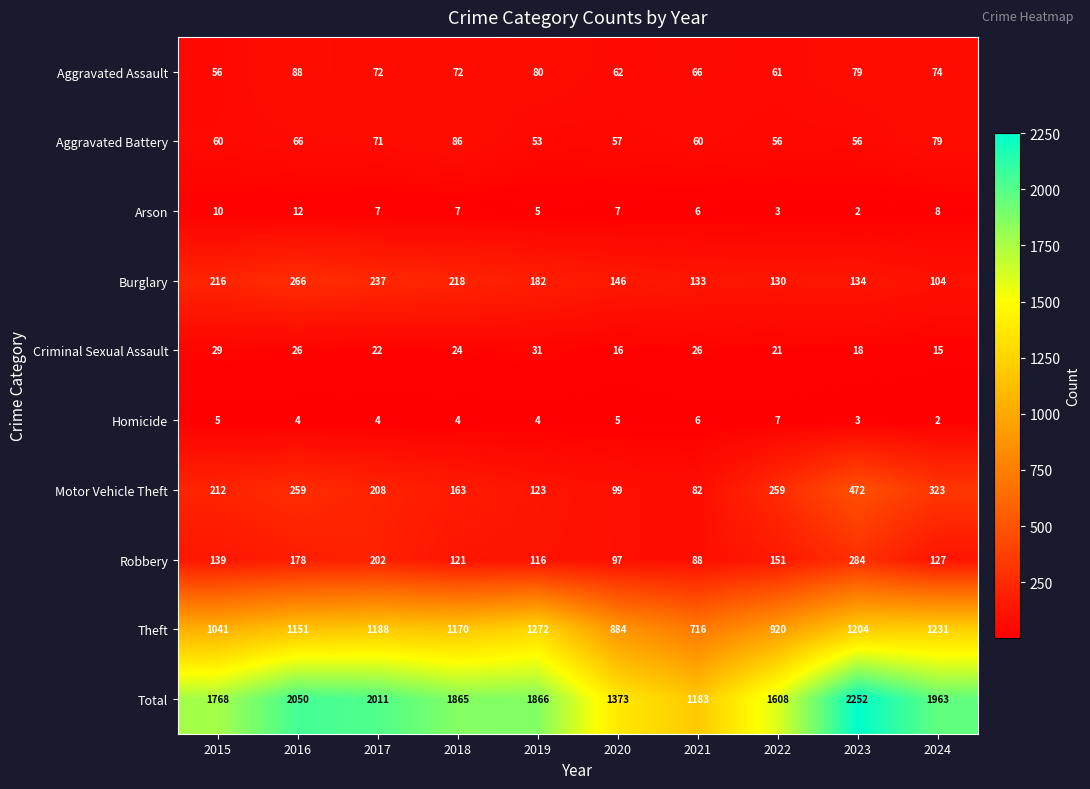

At how many categories does at least one series exceed 2070?

1